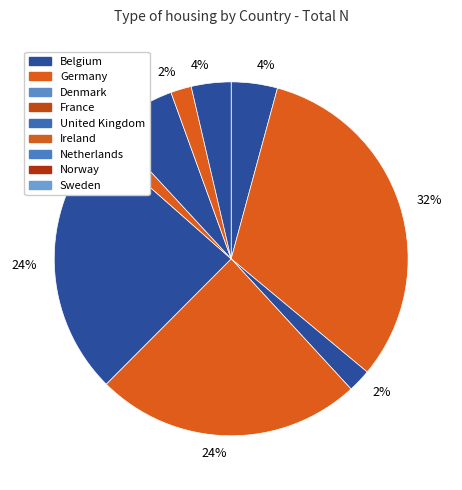

What is the change in value from Belgium to Ireland?

-570.6